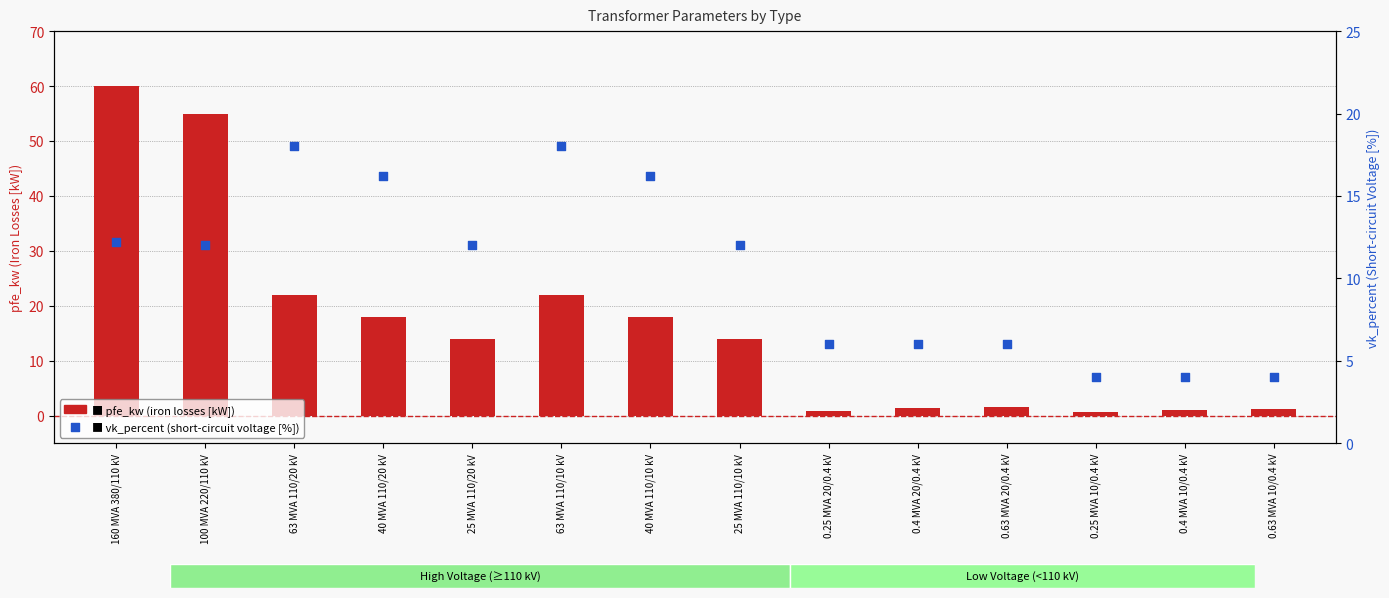

Which series reaches the maximum Y coordinate?

pfe_kw